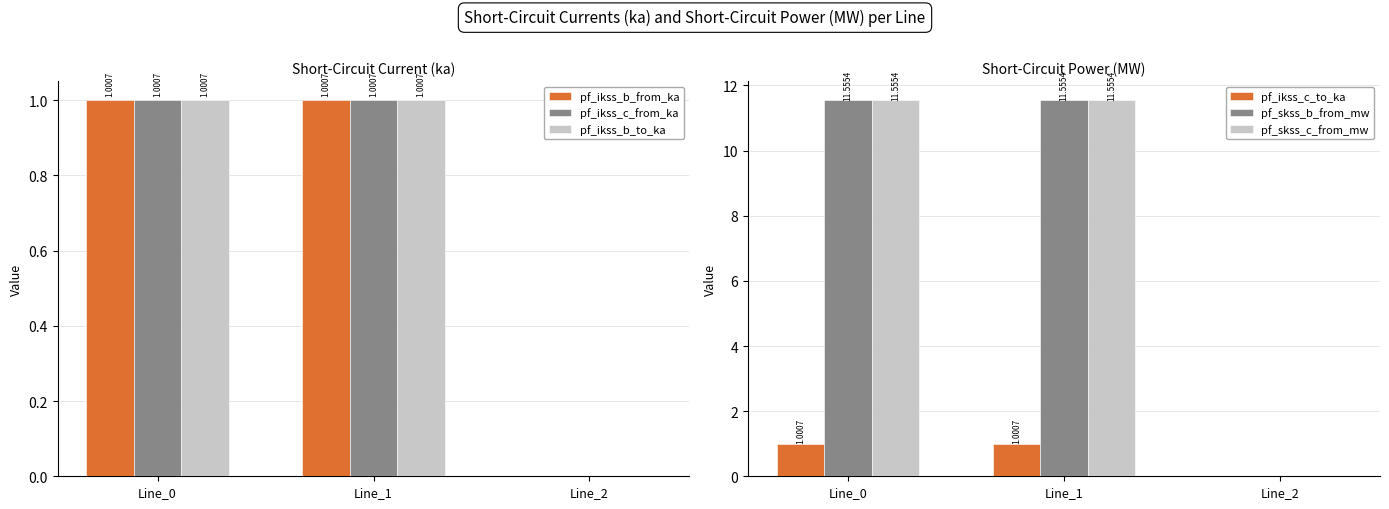

Is the value of pf_skss_c_from_mw at Line_0 greater than the value of pf_ikss_c_from_ka at Line_0?

Yes